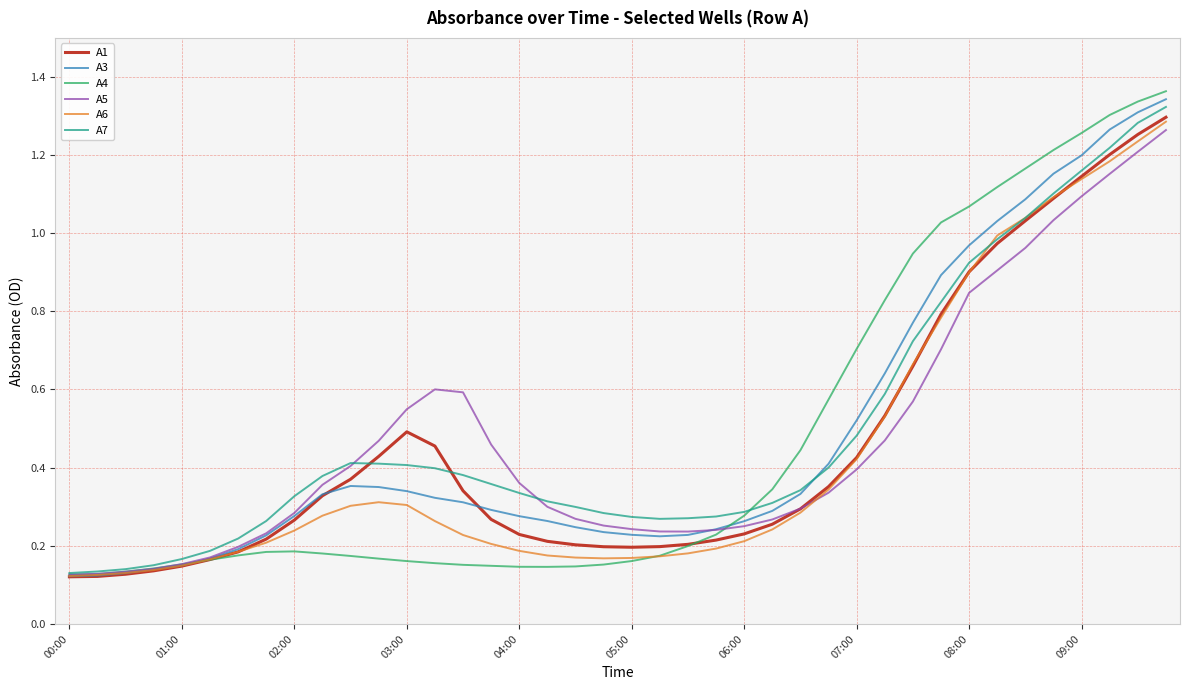

Which series has the largest range (max minus min)?

A4